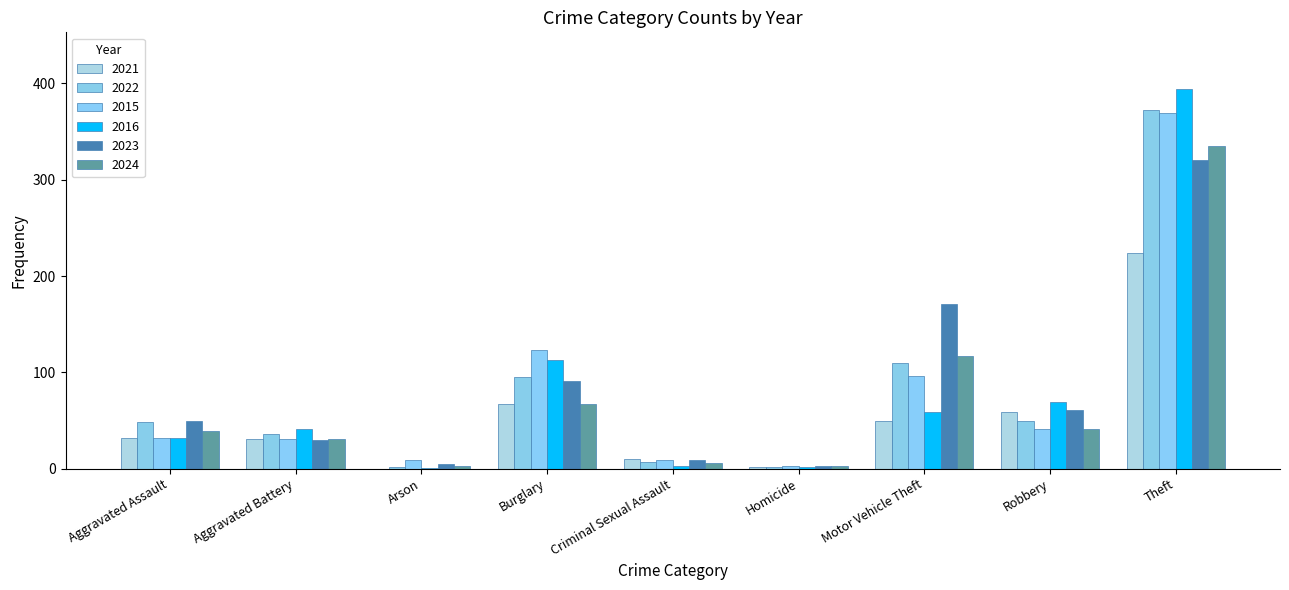

What is the difference between the 2016 values at Criminal Sexual Assault and Aggravated Assault?

29